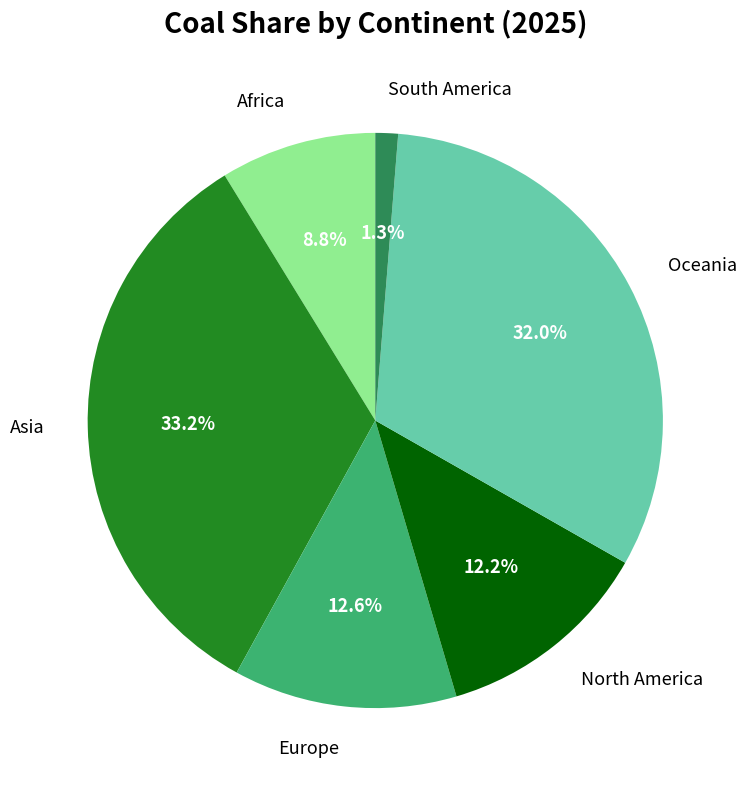

What percentage is the Europe slice, to the nearest percent?

13%